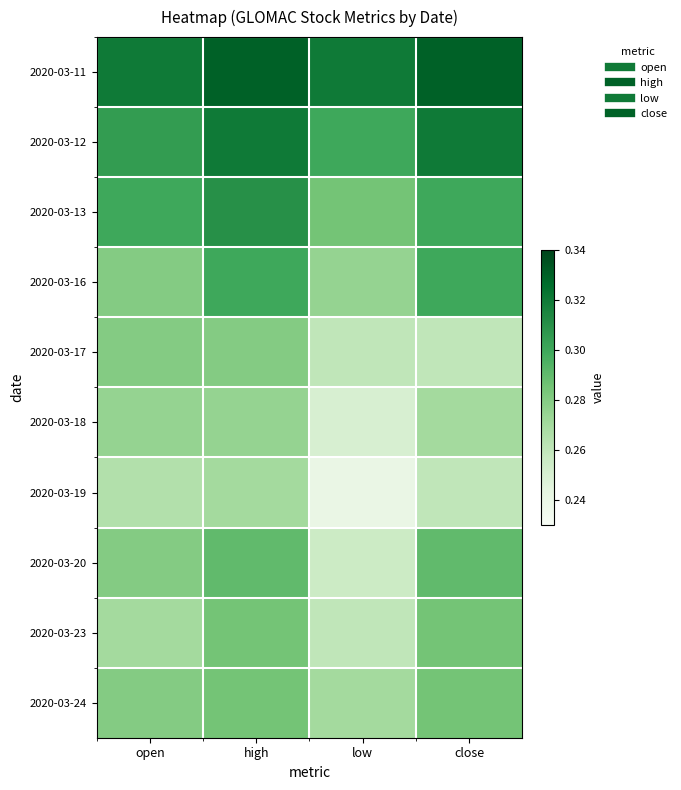

Reading right to left, extract all data points from this chart.

2020-03-11: close=0.3	low=0.3	high=0.3	open=0.3
2020-03-12: close=0.3	low=0.3	high=0.3	open=0.3
2020-03-13: close=0.3	low=0.3	high=0.3	open=0.3
2020-03-16: close=0.3	low=0.3	high=0.3	open=0.3
2020-03-17: close=0.3	low=0.3	high=0.3	open=0.3
2020-03-18: close=0.3	low=0.2	high=0.3	open=0.3
2020-03-19: close=0.3	low=0.2	high=0.3	open=0.3
2020-03-20: close=0.3	low=0.3	high=0.3	open=0.3
2020-03-23: close=0.3	low=0.3	high=0.3	open=0.3
2020-03-24: close=0.3	low=0.3	high=0.3	open=0.3